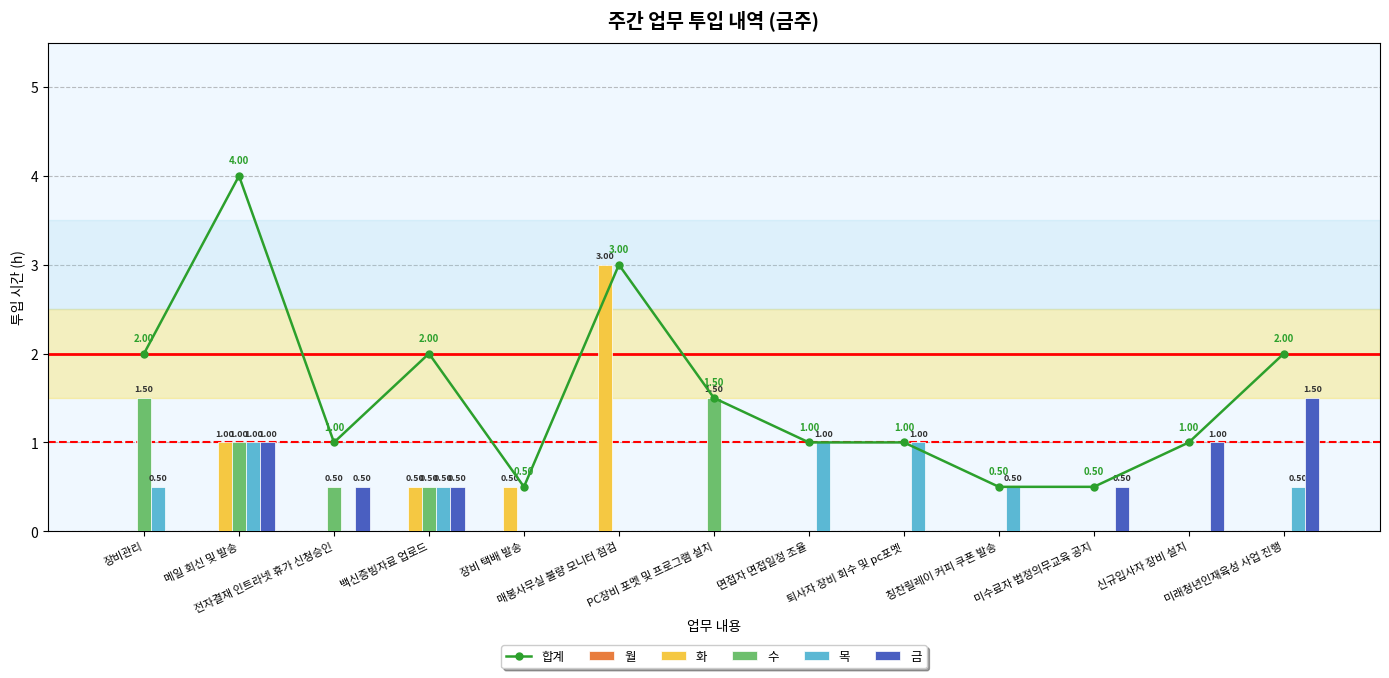

The 금 series shows 1.0 at 신규입사자 장비 설치. True or false?

True